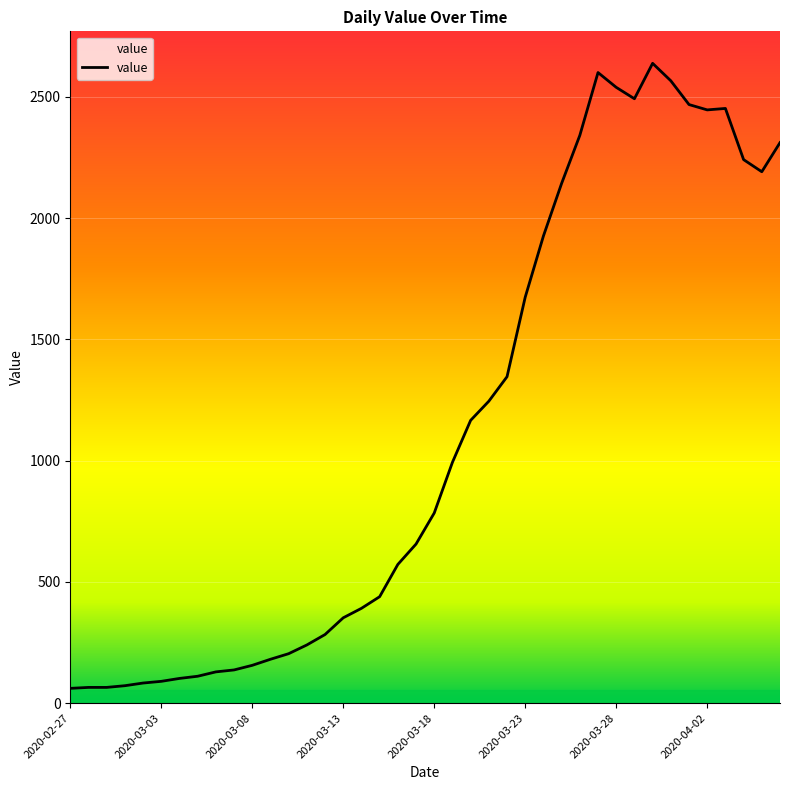

What is the smallest value displayed?

61